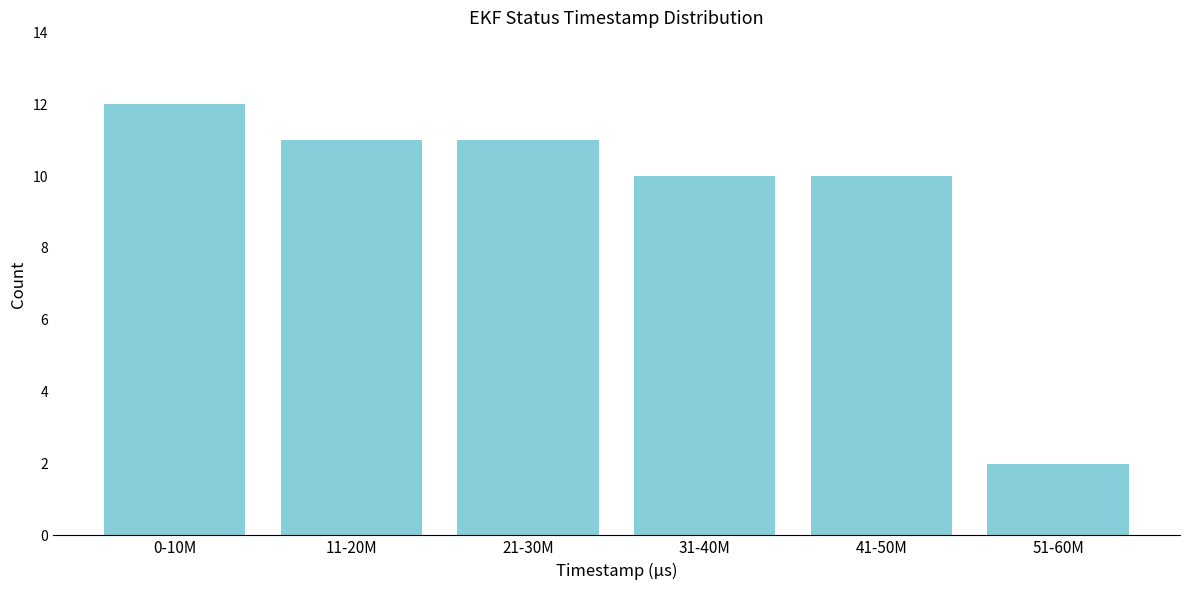

Reading right to left, transcribe all the data shown in this chart.

2	10	10	11	11	12